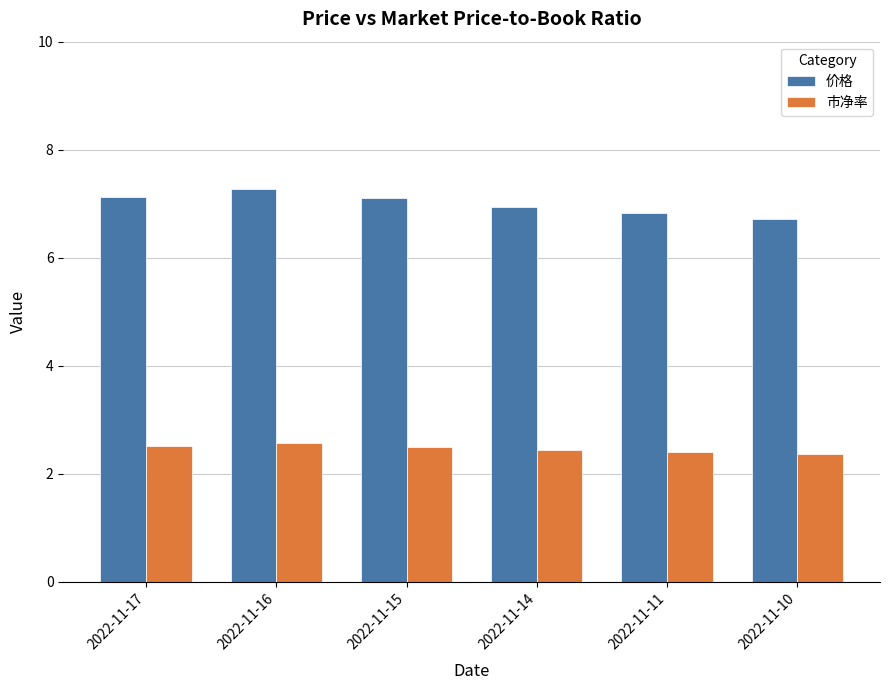

How many values in the 价格 series exceed 7?

3